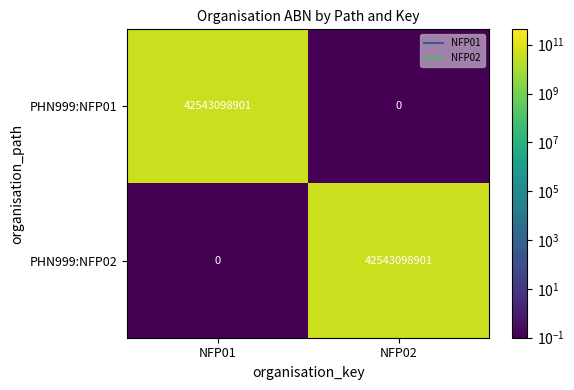

Is the value of PHN999:NFP02 at NFP02 greater than the value of PHN999:NFP01 at NFP02?

Yes